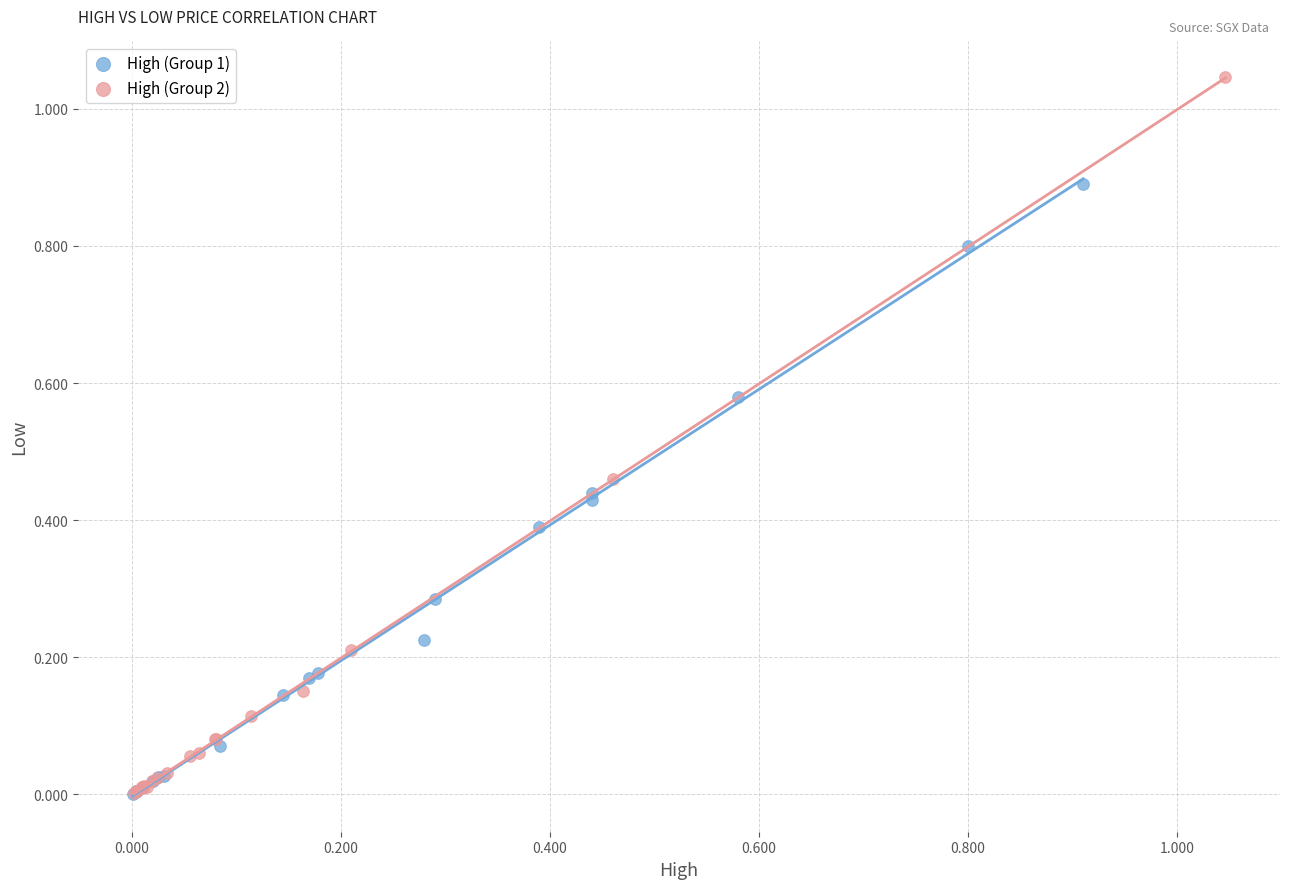

Which series has the widest spread of Y values?

High (Group 2)